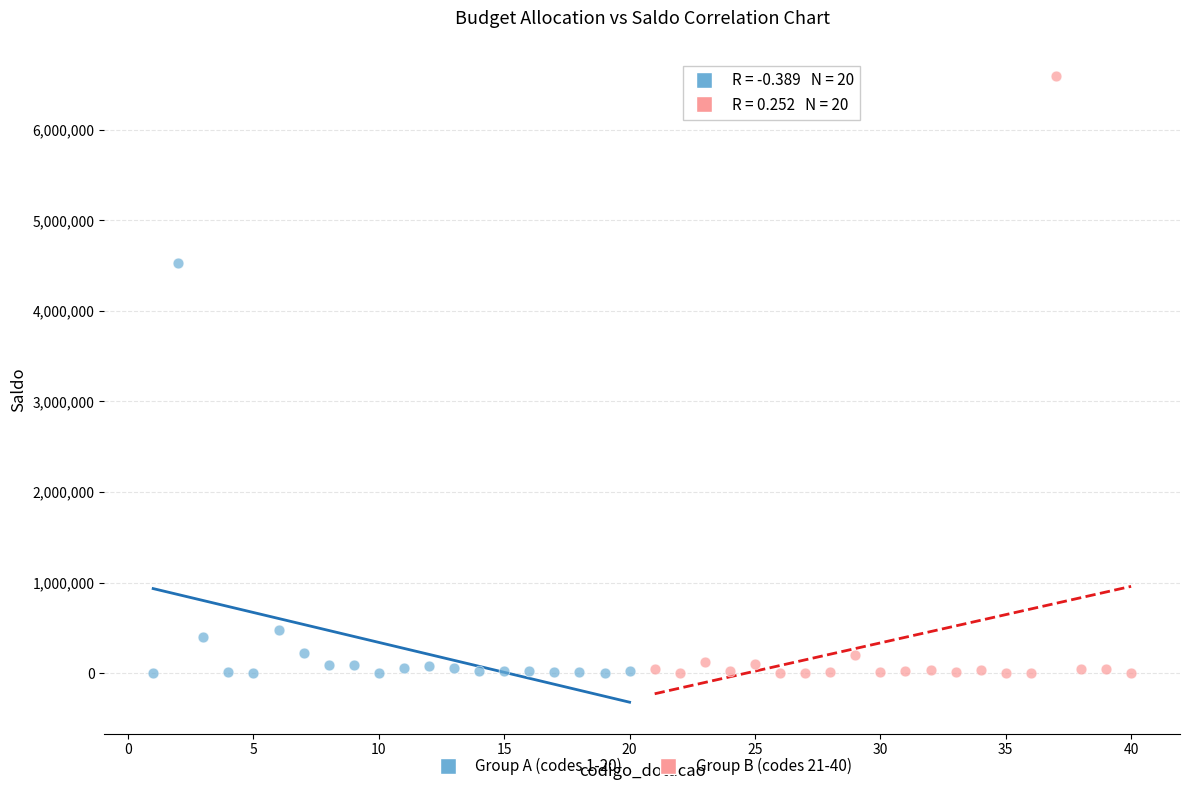

Which series has the widest spread of Y values?

Group B (codes 21-40)